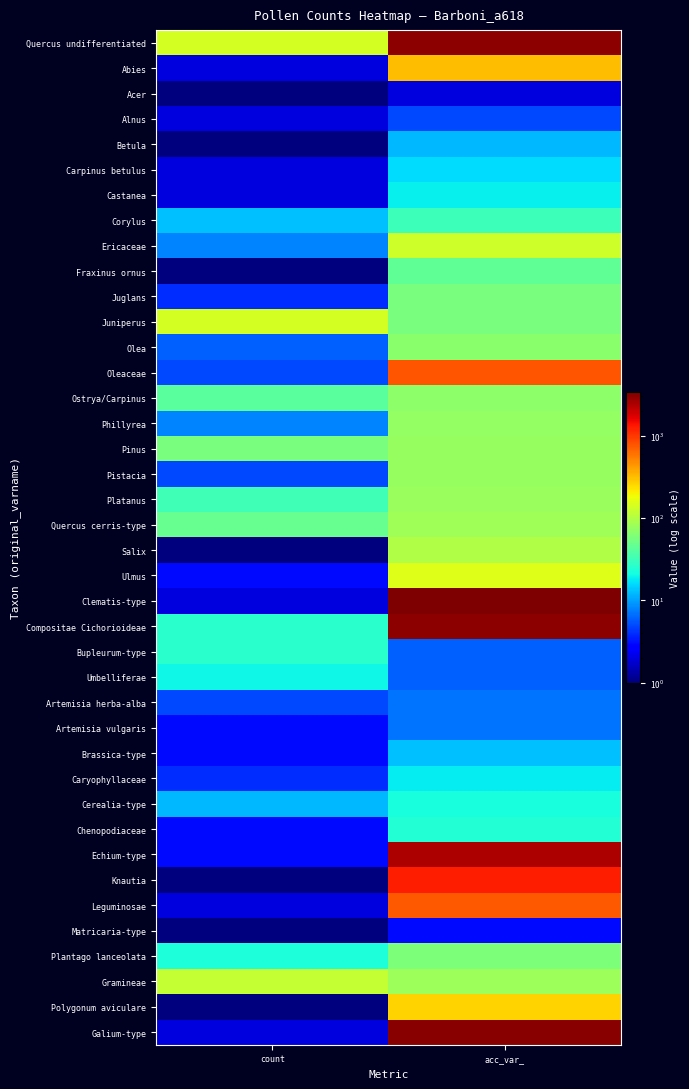

Reading right to left, list all the values displayed in this chart.

Quercus undifferentiated: acc_var_=3044	count=141
Abies: acc_var_=321	count=2
Acer: acc_var_=2	count=1
Alnus: acc_var_=5	count=2
Betula: acc_var_=12	count=1
Carpinus betulus: acc_var_=16	count=2
Castanea: acc_var_=19	count=2
Corylus: acc_var_=31	count=13
Ericaceae: acc_var_=130	count=8
Fraxinus ornus: acc_var_=44	count=1
Juglans: acc_var_=57	count=4
Juniperus: acc_var_=58	count=140
Olea: acc_var_=68	count=6
Oleaceae: acc_var_=781	count=5
Ostrya/Carpinus: acc_var_=70	count=42
Phillyrea: acc_var_=74	count=8
Pinus: acc_var_=75	count=58
Pistacia: acc_var_=77	count=5
Platanus: acc_var_=78	count=32
Quercus cerris-type: acc_var_=84	count=47
Salix: acc_var_=99	count=1
Ulmus: acc_var_=154	count=3
Clematis-type: acc_var_=3384	count=2
Compositae Cichorioideae: acc_var_=3049	count=26
Bupleurum-type: acc_var_=6	count=26
Umbelliferae: acc_var_=6	count=20
Artemisia herba-alba: acc_var_=7	count=5
Artemisia vulgaris: acc_var_=7	count=3
Brassica-type: acc_var_=13	count=3
Caryophyllaceae: acc_var_=18	count=4
Cerealia-type: acc_var_=22	count=12
Chenopodiaceae: acc_var_=24	count=3
Echium-type: acc_var_=2437	count=3
Knautia: acc_var_=1257	count=1
Leguminosae: acc_var_=744	count=2
Matricaria-type: acc_var_=3	count=1
Plantago lanceolata: acc_var_=60	count=23
Gramineae: acc_var_=80	count=118
Polygonum aviculare: acc_var_=262	count=1
Galium-type: acc_var_=3140	count=2